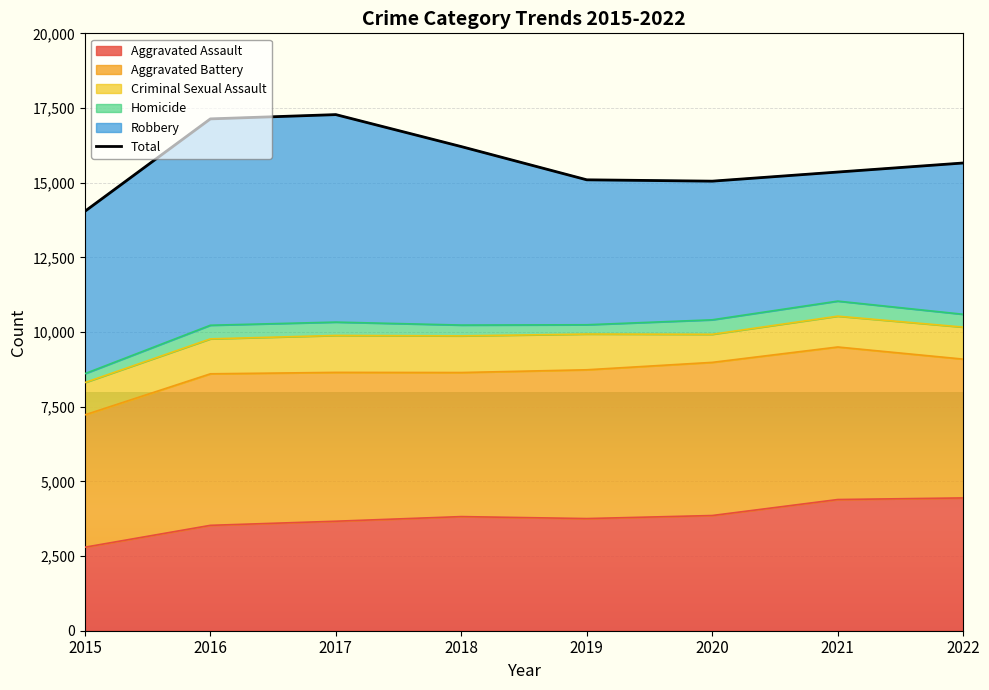

Where is the first local minimum?

2020